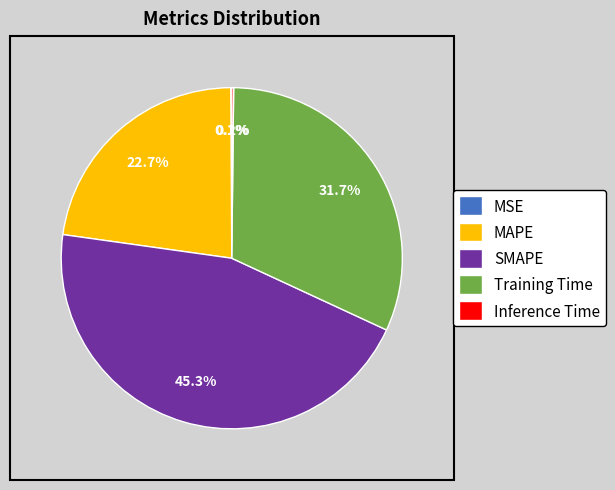

How much of the chart is everything except MAPE?

77.3%